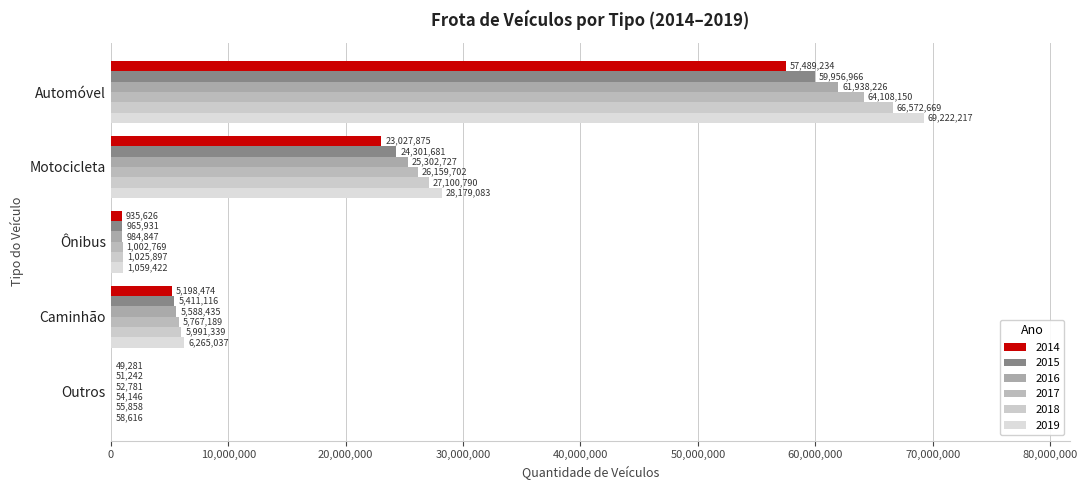

What is the value of the 2015 bar at the 5th from the left?

51242